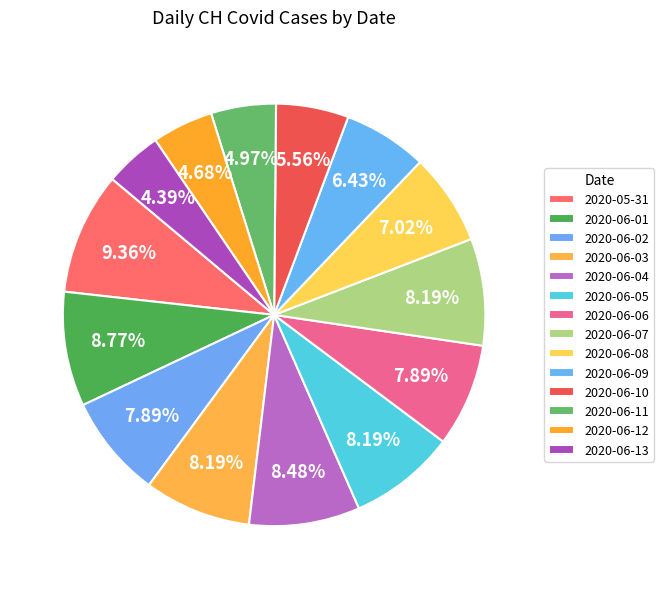

Which slice is the smallest?

2020-06-13